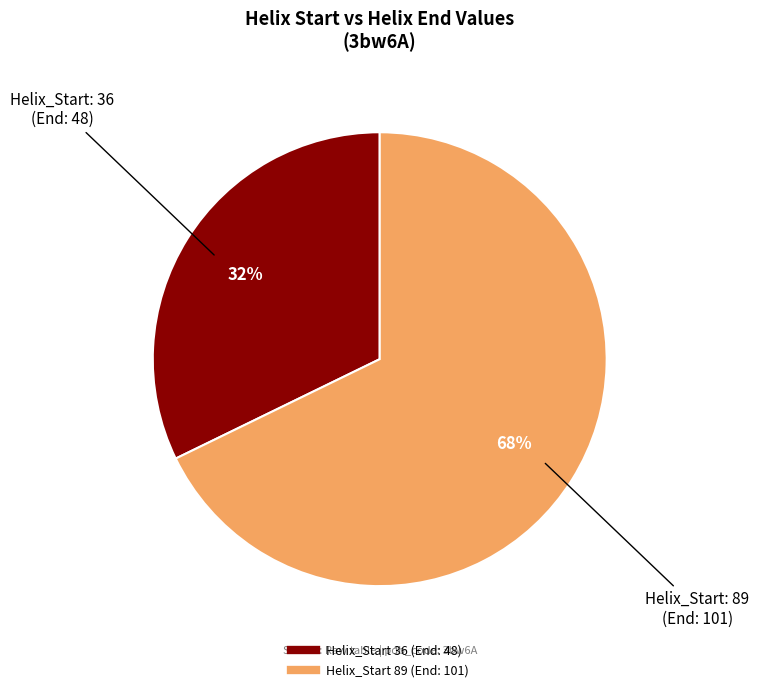

Is there any slice that represents more than half of the pie?

Yes